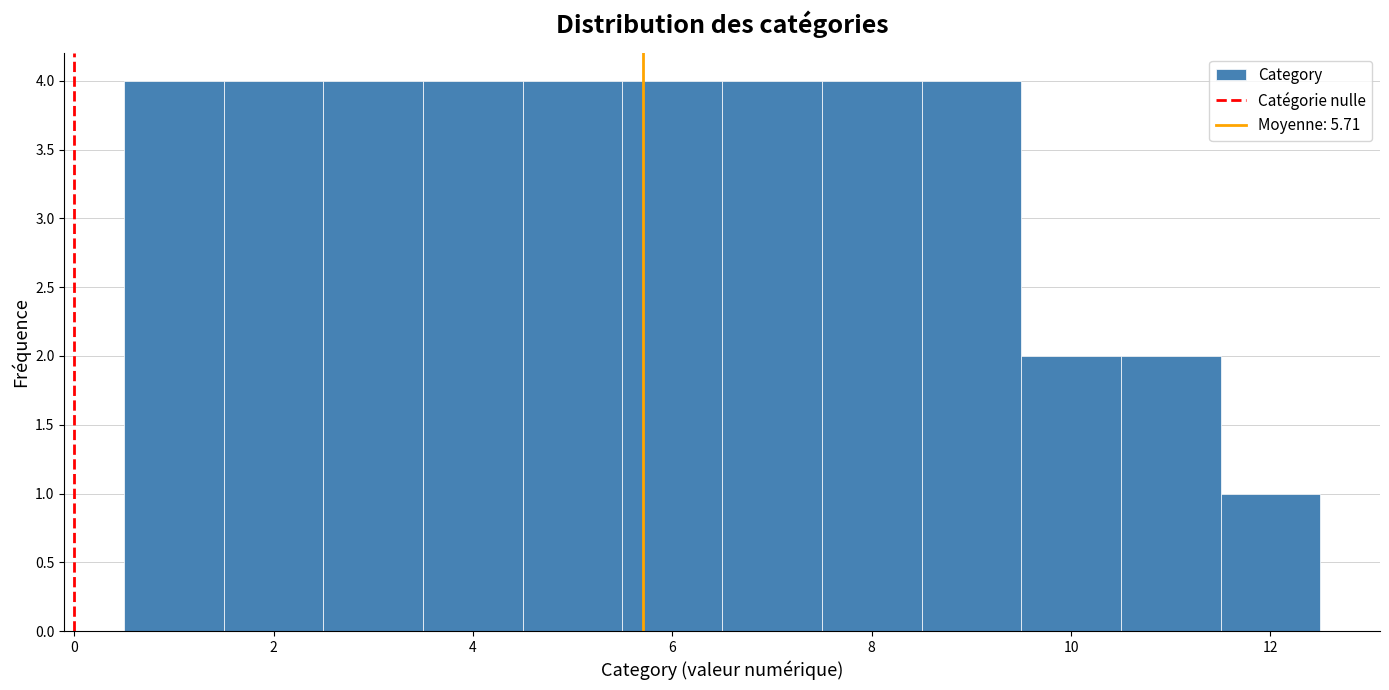

Reading left to right, list every bar in this chart as the range it spans on the x-axis followed by its height. Neither the bar edges nor the heights are printed on the chart, so give them approximately, as read against the axes.

0.5 to 1.5: 4
1.5 to 2.5: 4
2.5 to 3.5: 4
3.5 to 4.5: 4
4.5 to 5.5: 4
5.5 to 6.5: 4
6.5 to 7.5: 4
7.5 to 8.5: 4
8.5 to 9.5: 4
9.5 to 10.5: 2
10.5 to 11.5: 2
11.5 to 12.5: 1